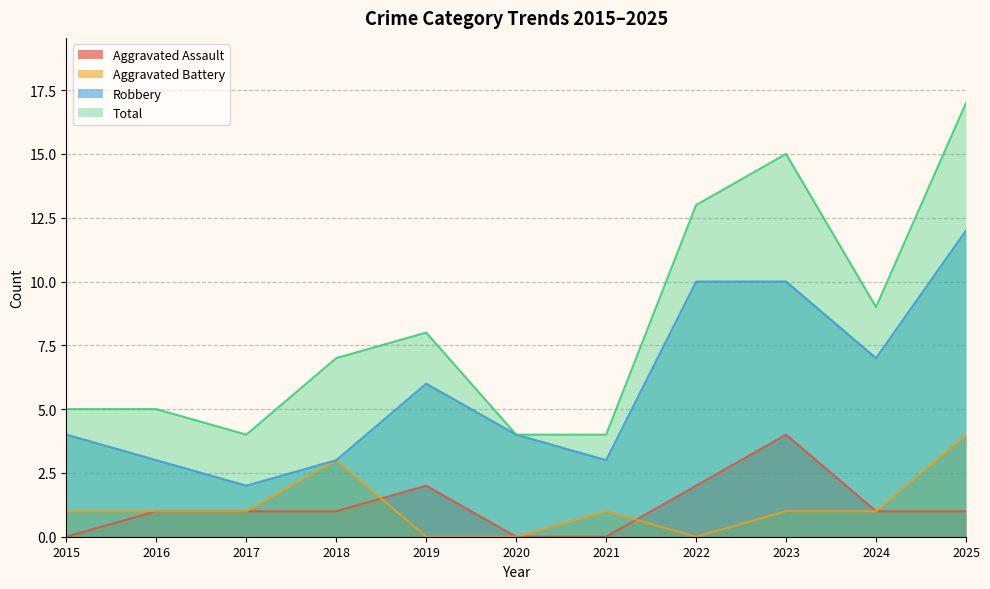

At which category does Aggravated Assault reach its first local peak?

2019